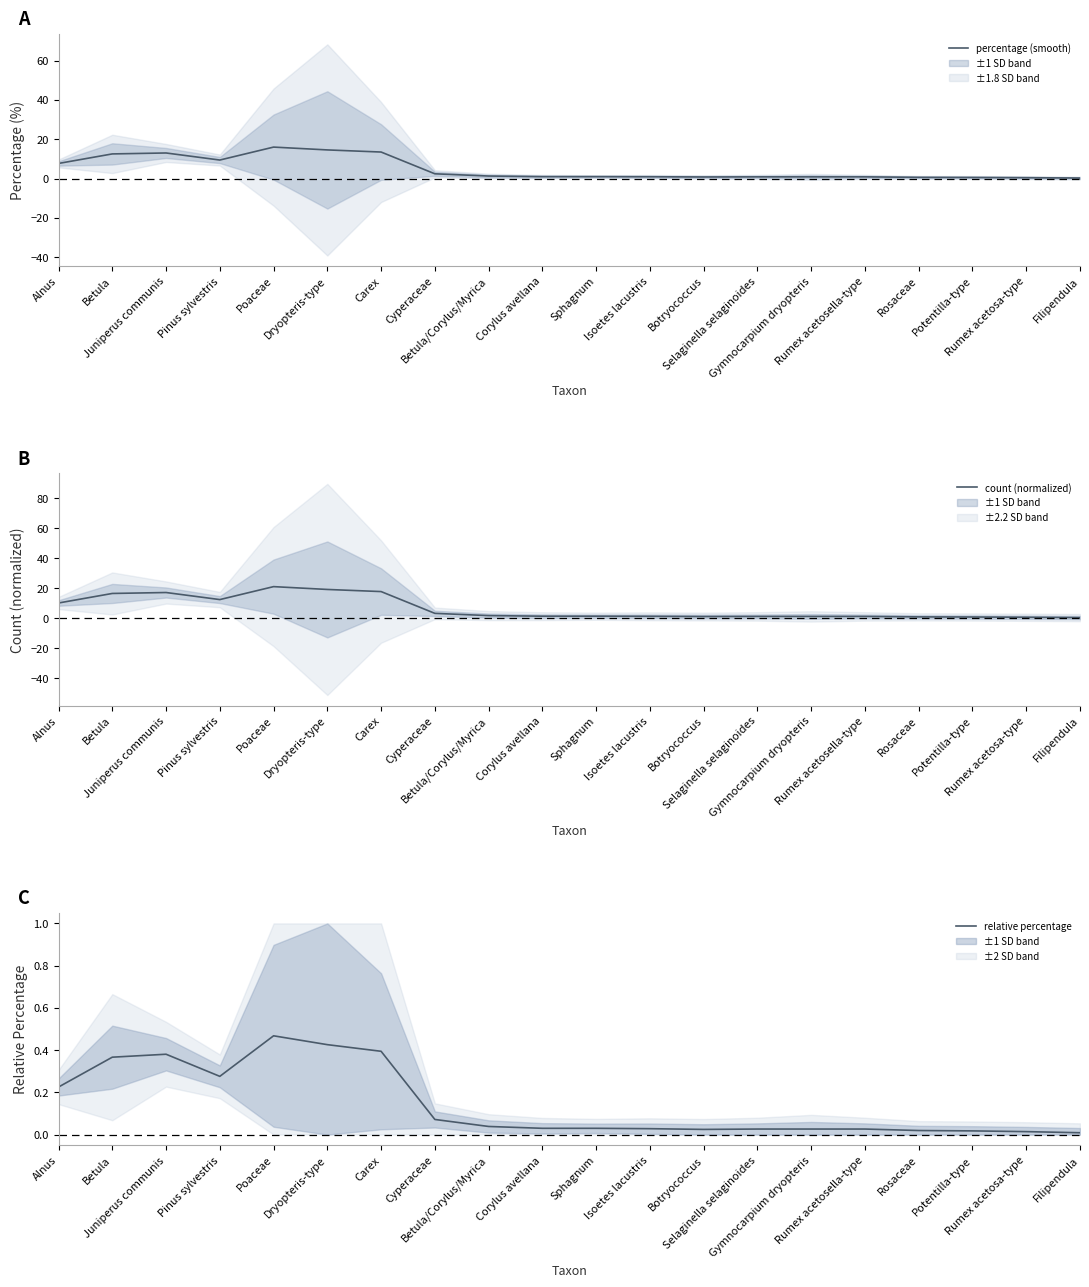

What position from the right is Dryopteris-type?

15